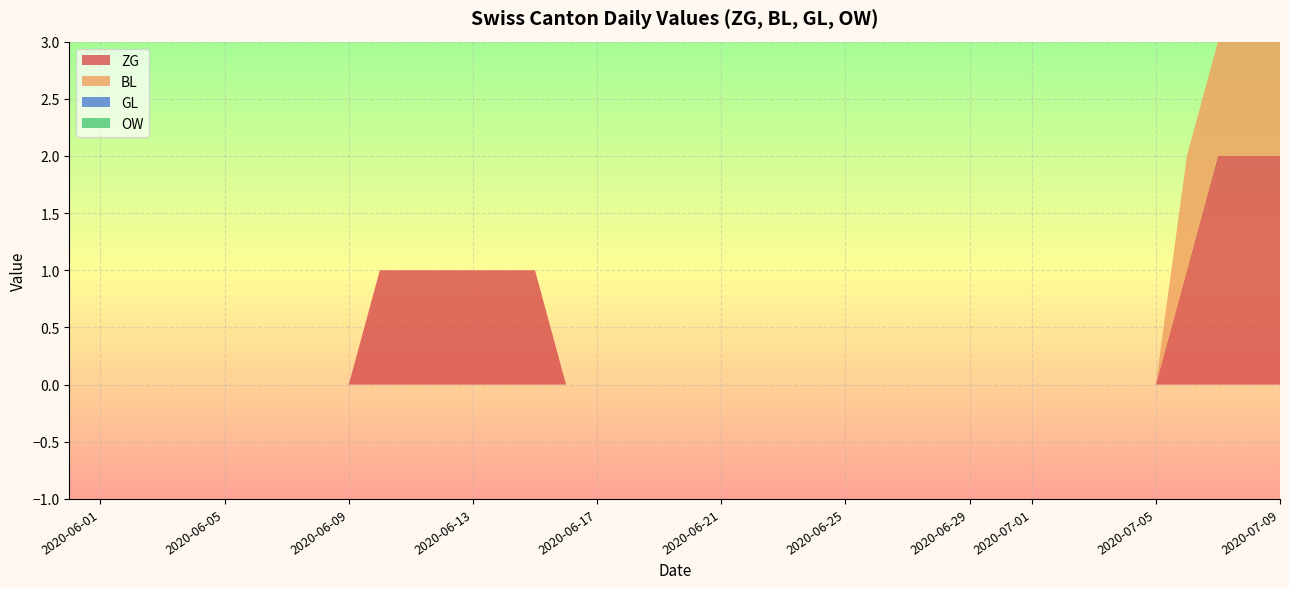

Reading left to right, transcribe all the data shown in this chart.

ZG: 0	0	0	0	0	0	0	0	0	0	1	1	1	1	1	1	0	0	0	0	0	0	0	0	0	0	0	0	0	0	0	0	0	0	0	0	1	2	2	2
BL: 0	0	0	0	0	0	0	0	0	0	0	0	0	0	0	0	0	0	0	0	0	0	0	0	0	0	0	0	0	0	0	0	0	0	0	0	1	1	1	1
GL: 0	0	0	0	0	0	0	0	0	0	0	0	0	0	0	0	0	0	0	0	0	0	0	0	0	0	0	0	0	0	0	0	0	0	0	0	0	0	0	0
OW: 0	0	0	0	0	0	0	0	0	0	0	0	0	0	0	0	0	0	0	0	0	0	0	0	0	0	0	0	0	0	0	0	0	0	0	0	0	0	0	0